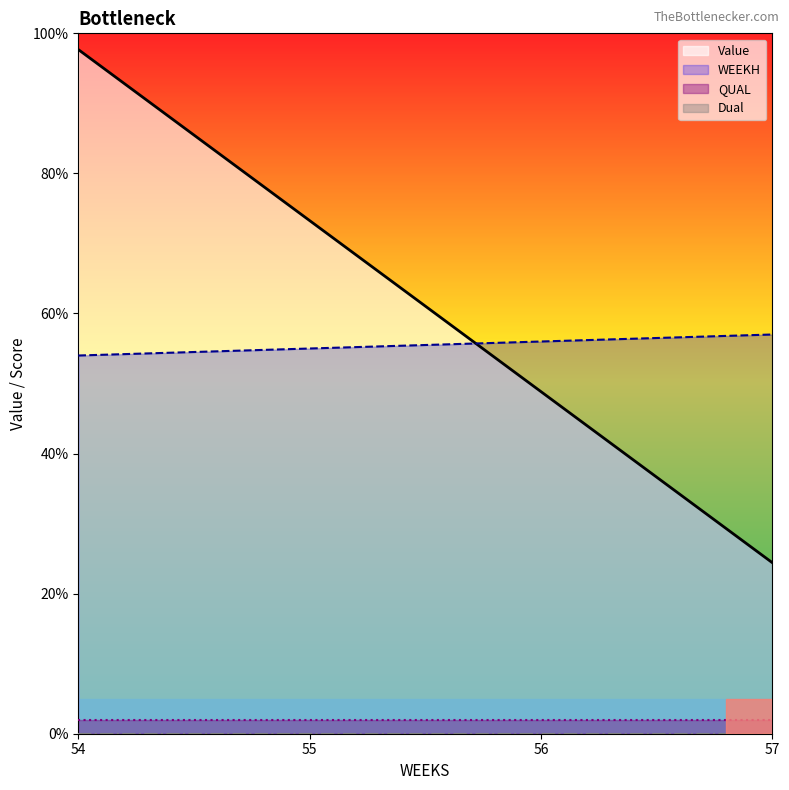

Where do WEEKH and Value first cross each other?

55 and 56